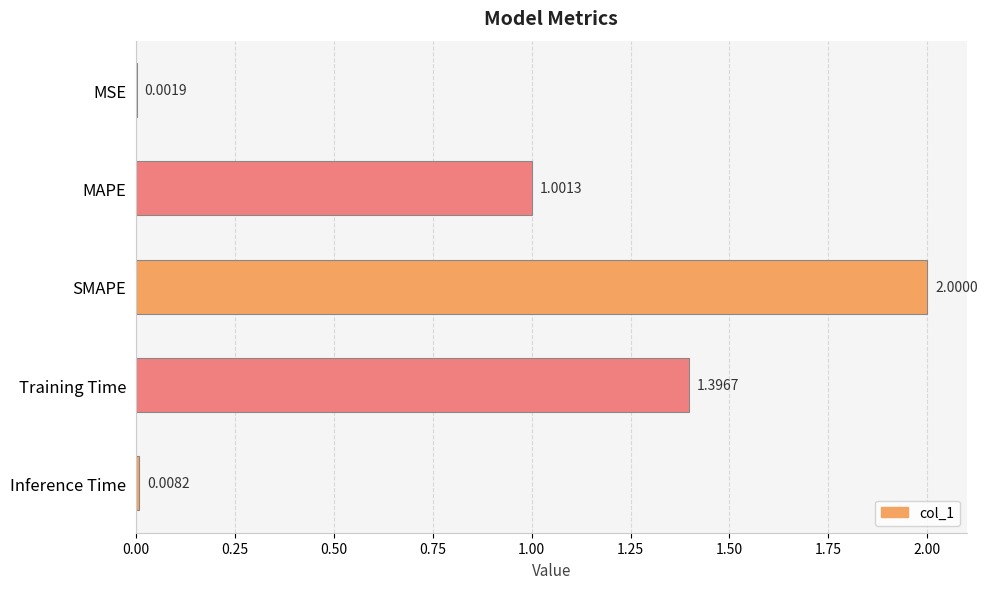

At which label is the value closest to 1?

MAPE